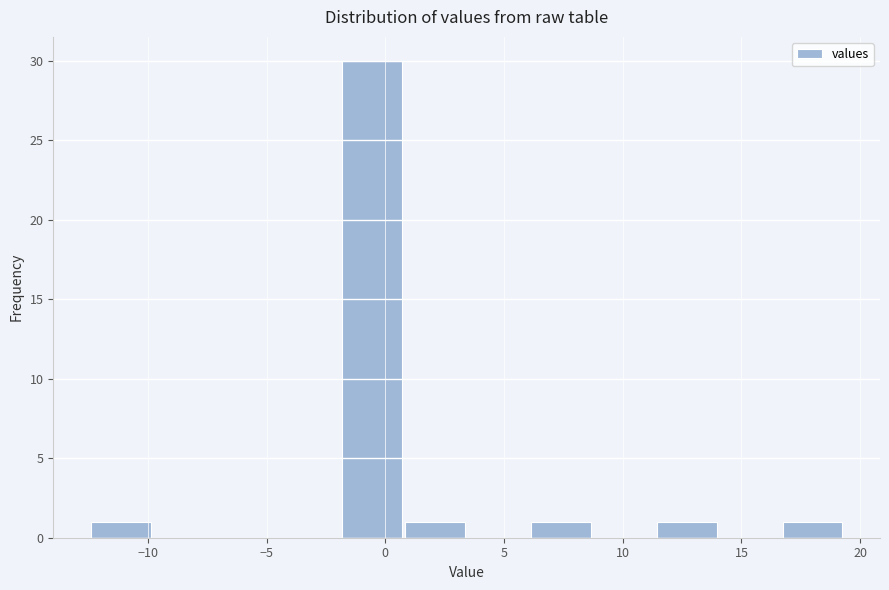

Reading left to right, transcribe this chart: for each bar, give the range it covers on the x-axis and its height. Neither the bar edges nor the heights are printed on the chart, so give them approximately, as read against the axes.

-12.5 to -10.0: 1
-10.0 to -7.0: 0
-7.0 to -4.5: 0
-4.5 to -2.0: 0
-2.0 to 1.0: 30
1.0 to 3.5: 1
3.5 to 6.0: 0
6.0 to 9.0: 1
9.0 to 11.5: 0
11.5 to 14.0: 1
14.0 to 16.5: 0
16.5 to 19.5: 1